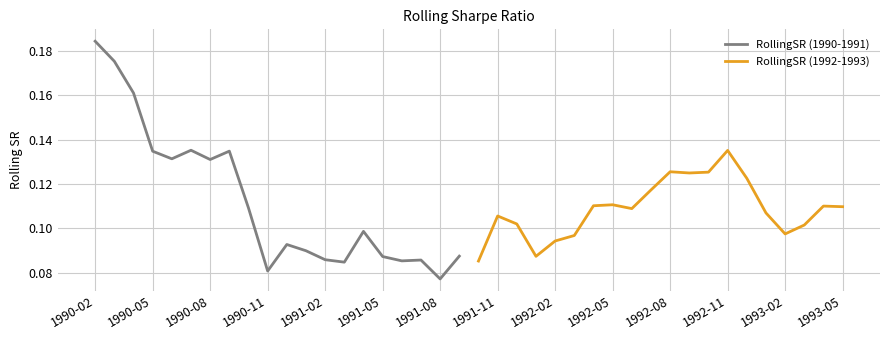

Which series changed the most between 1991-02 and 1993-02?

RollingSR (1990-1991)